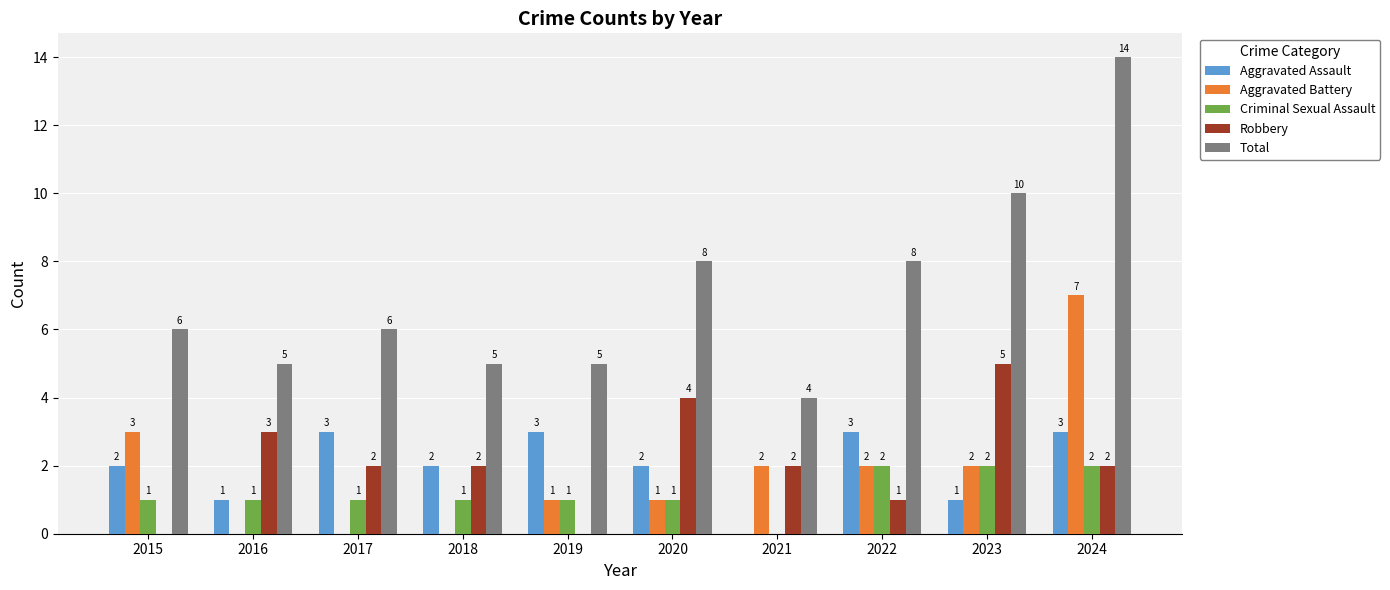

At which category does the chart reach its peak across all series?

2024